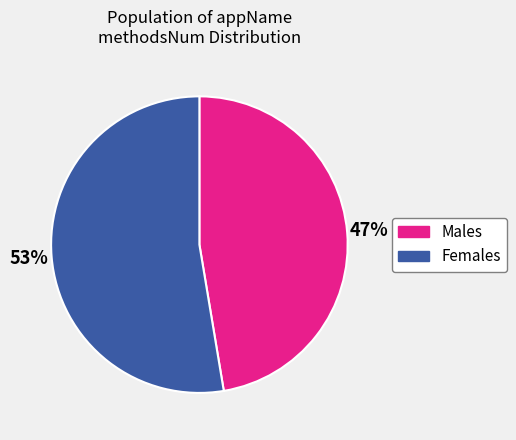

To the nearest percent, what is the average slice percentage?

50%